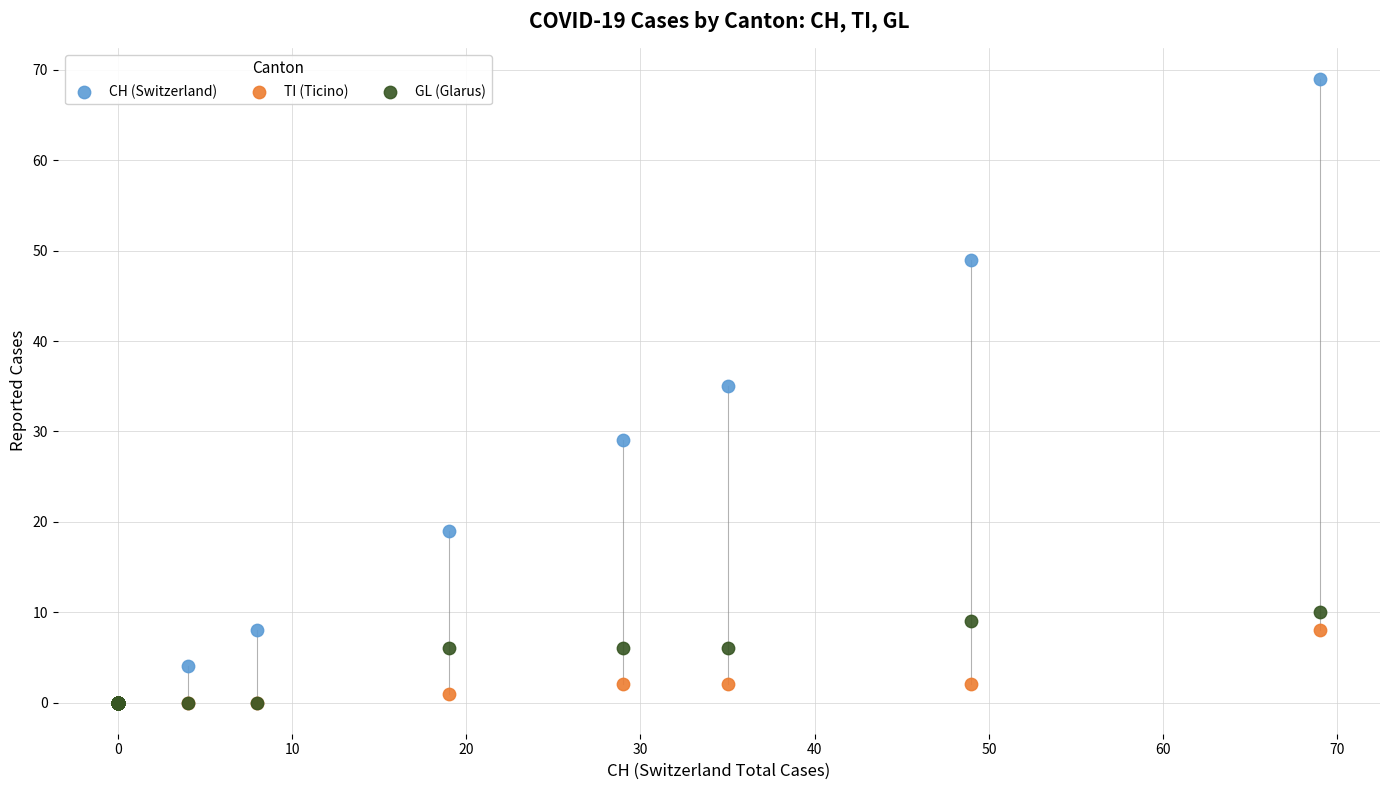

Which series reaches the maximum Y coordinate?

CH (Switzerland)